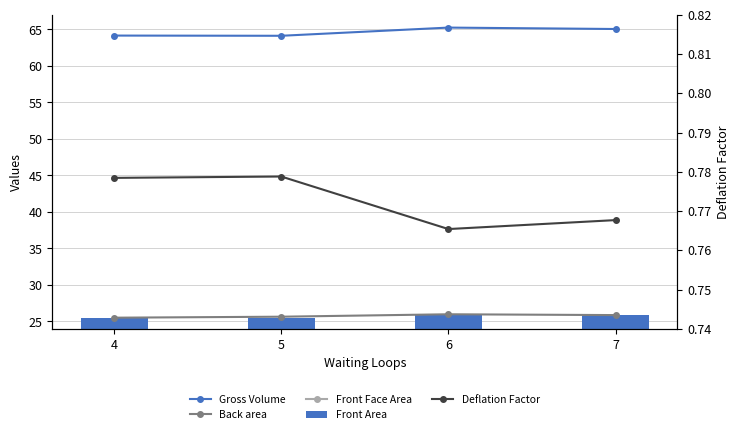

Between 4 and 7, which series saw the biggest shift?

Gross Volume